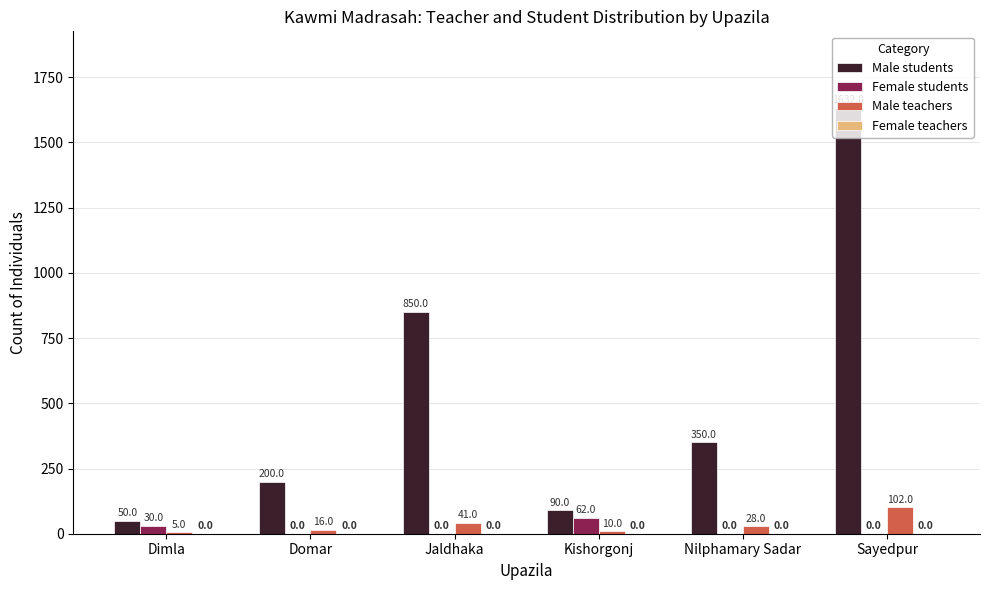

At which category is the sum across all series the highest?

Sayedpur